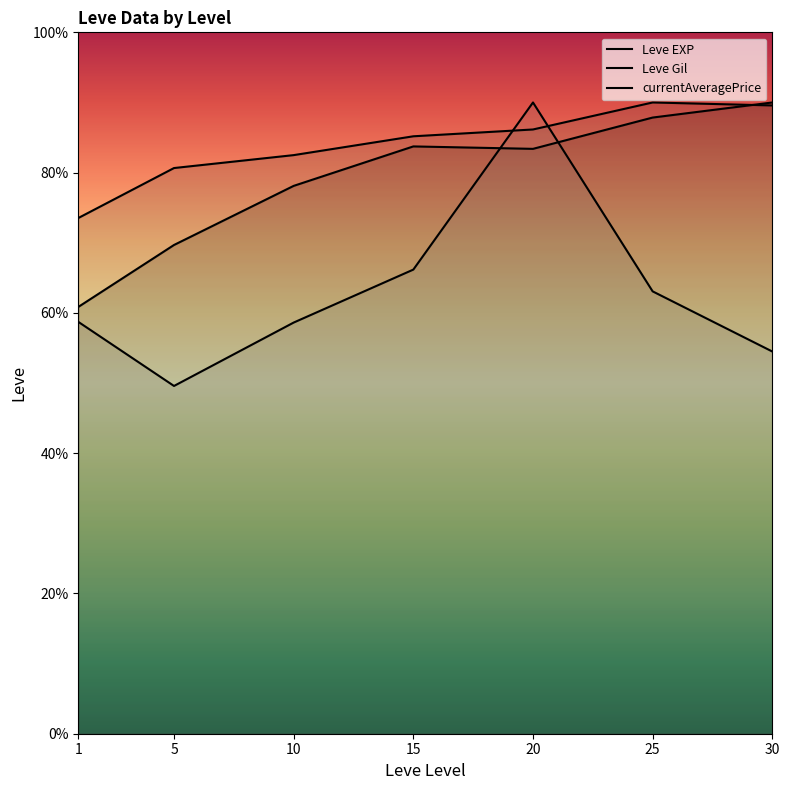

How many values in the Leve Gil series are below 85?

3